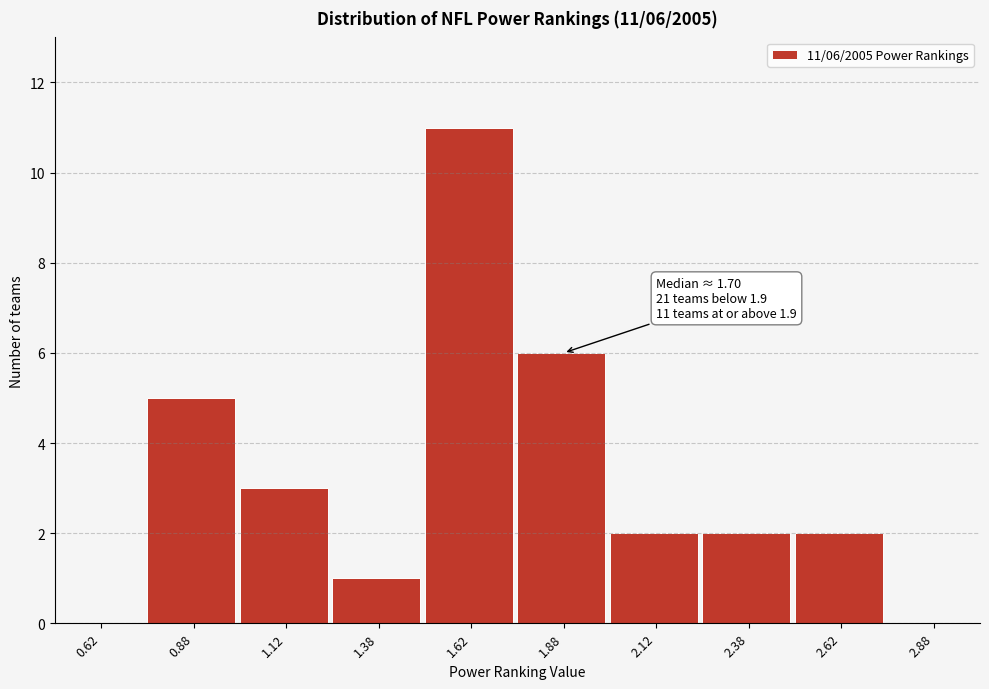

Which range on the x-axis has the tallest bar?

1.50 to 1.75